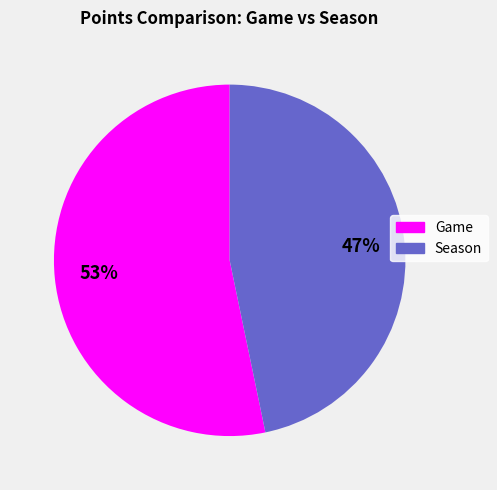

To the nearest percent, what is the average slice percentage?

50%